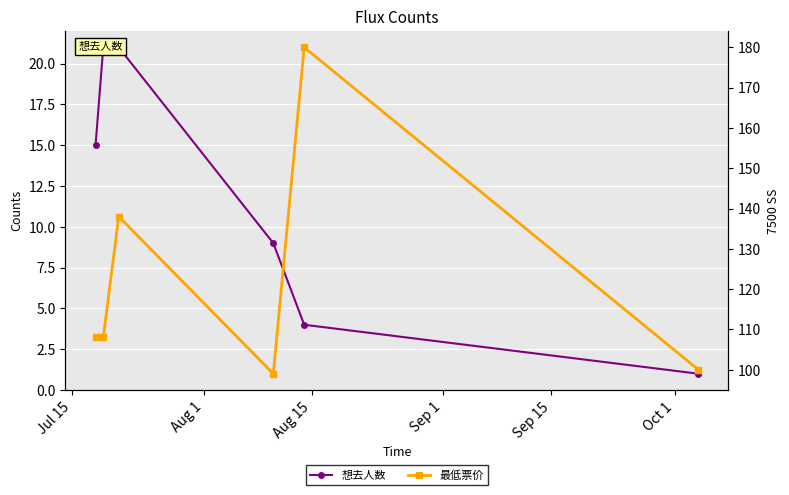

What is the difference between the second highest and second lowest values in the 最低票价 series?

38